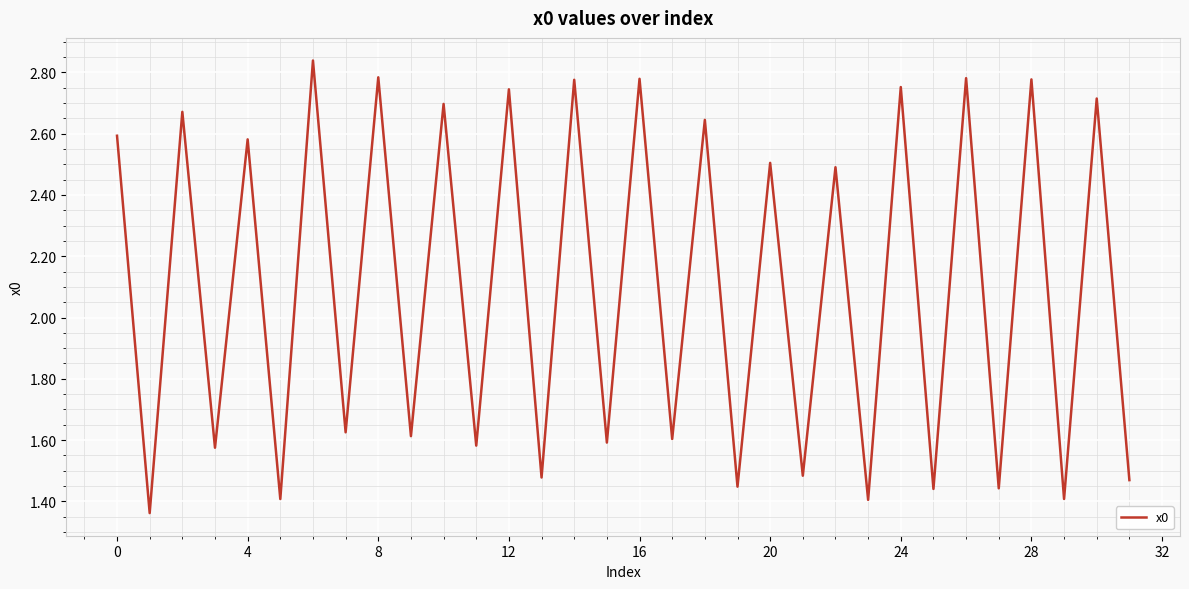

What is the difference between the maximum and minimum values?

1.5